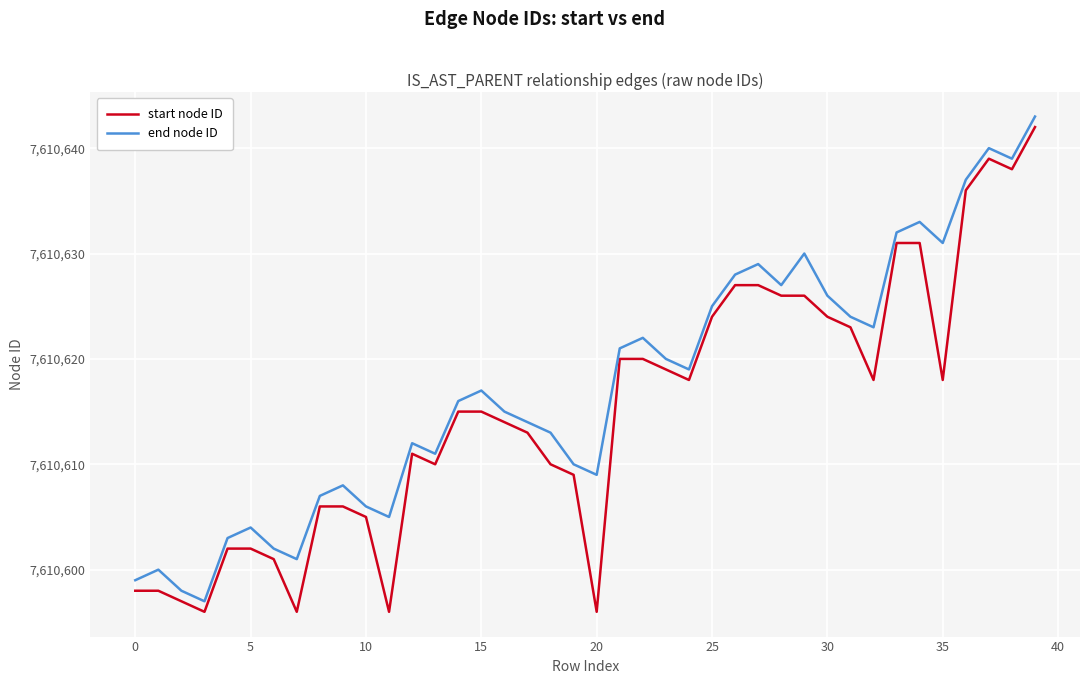

What is the maximum value for end node ID?

7610643